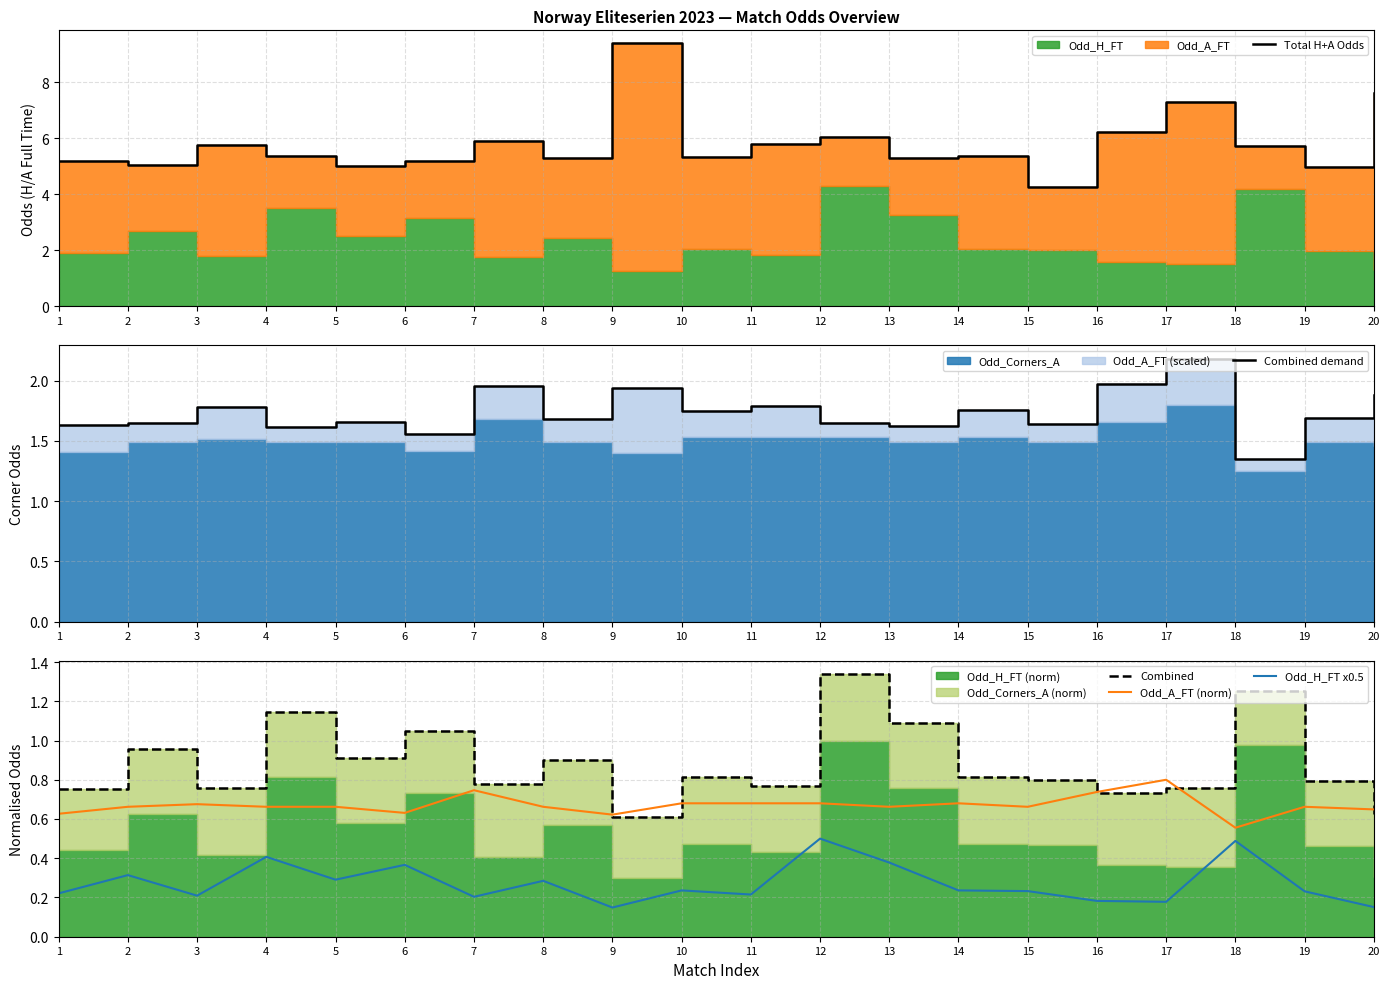

At which category does Total H+A Odds reach its first local valley?

2